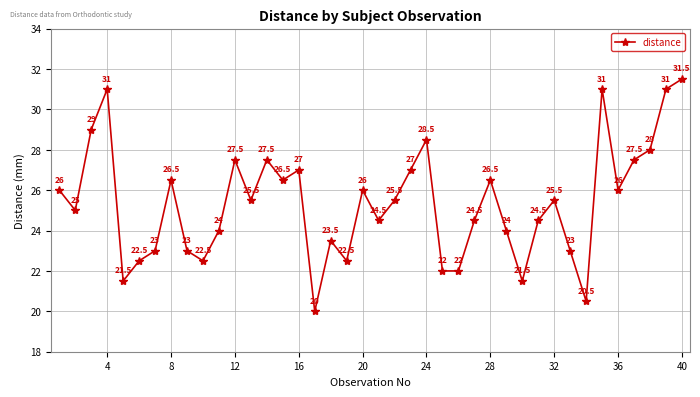

Reading left to right, list all the values displayed in this chart.

26.0	25.0	29.0	31.0	21.5	22.5	23.0	26.5	23.0	22.5	24.0	27.5	25.5	27.5	26.5	27.0	20.0	23.5	22.5	26.0	24.5	25.5	27.0	28.5	22.0	22.0	24.5	26.5	24.0	21.5	24.5	25.5	23.0	20.5	31.0	26.0	27.5	28.0	31.0	31.5